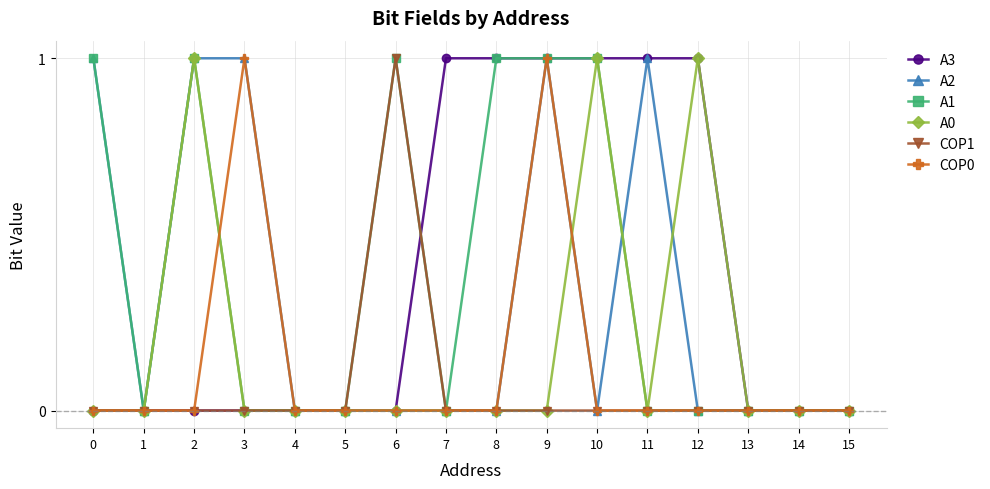

How many data points does each series have?

16